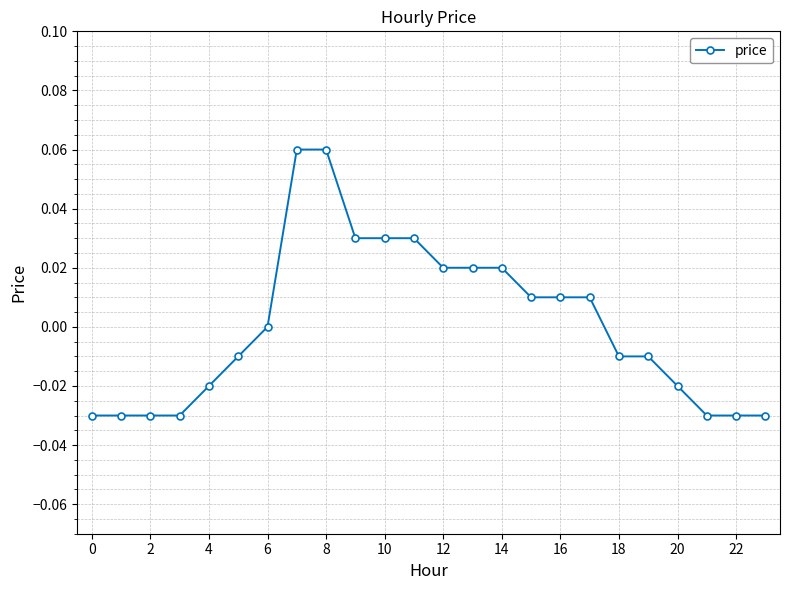

The value at 22 is -0.1. True or false?

False